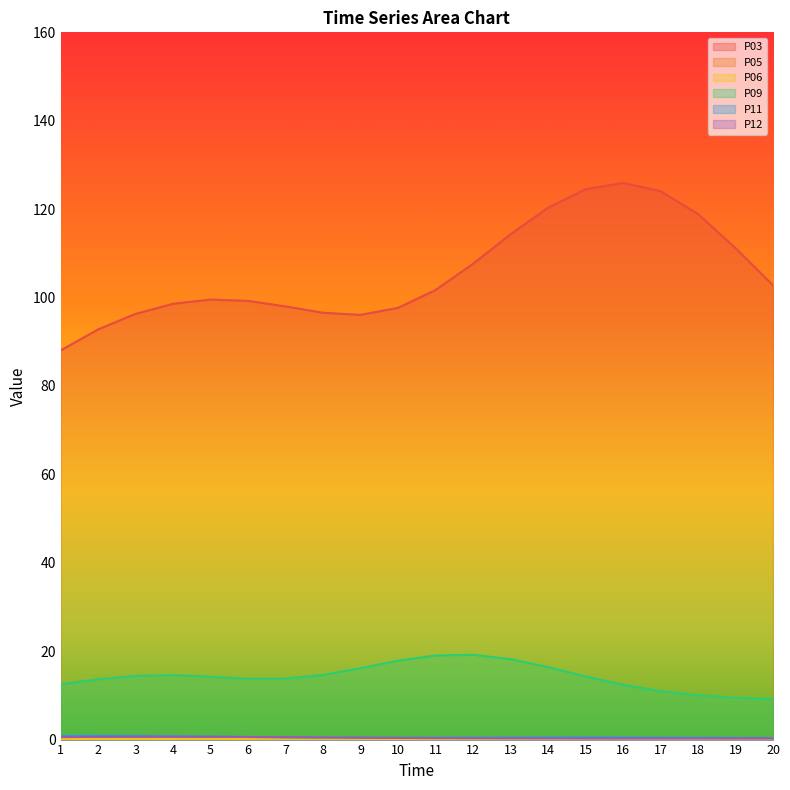

List the labels in order of P09 value, largest first.

12, 11, 13, 10, 14, 9, 8, 4, 3, 15, 5, 7, 6, 2, 1, 16, 17, 18, 19, 20